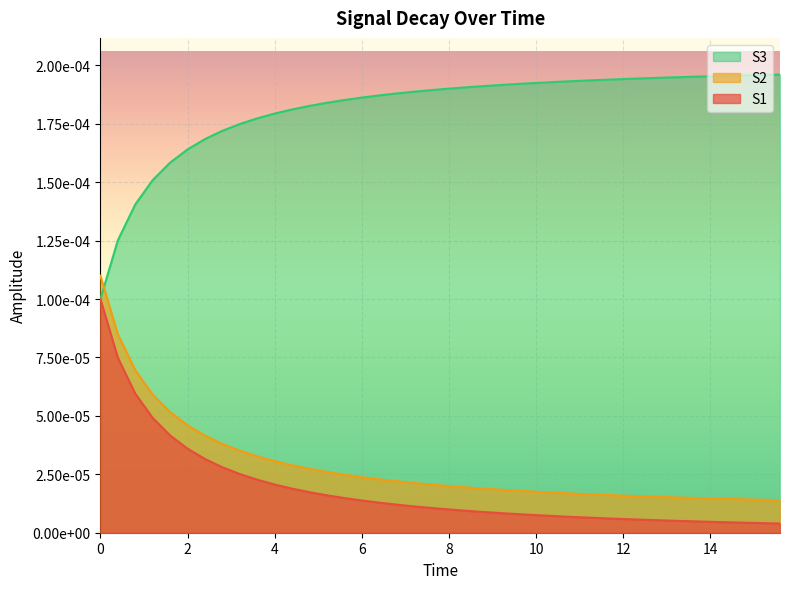

What position from the right is 5.6?

26